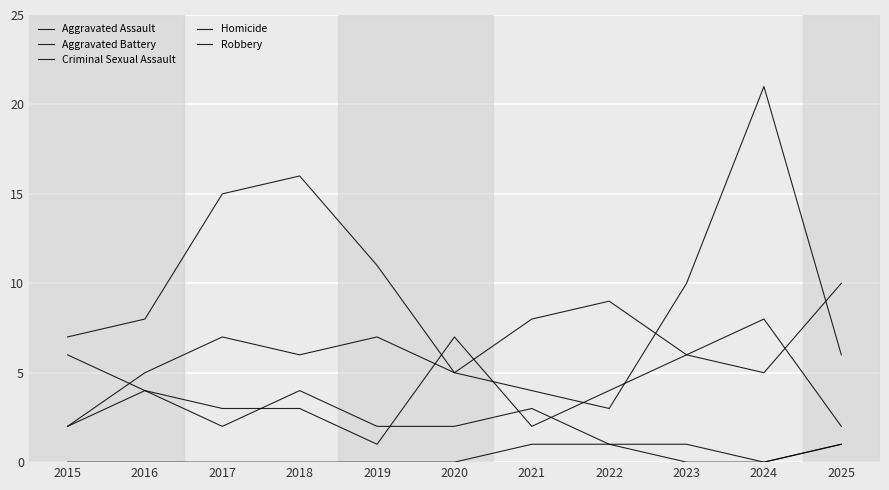

Is this an area chart (filled region under the line)?

No